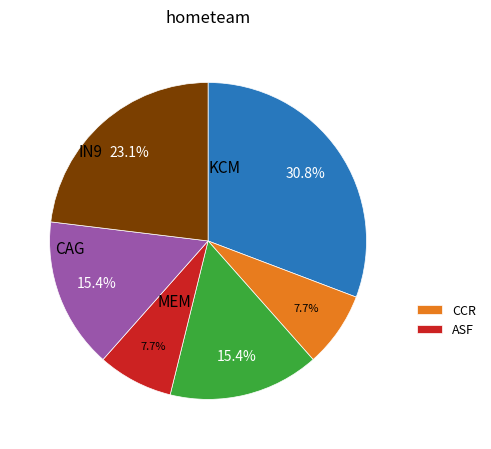

Is there any slice that represents more than half of the pie?

No